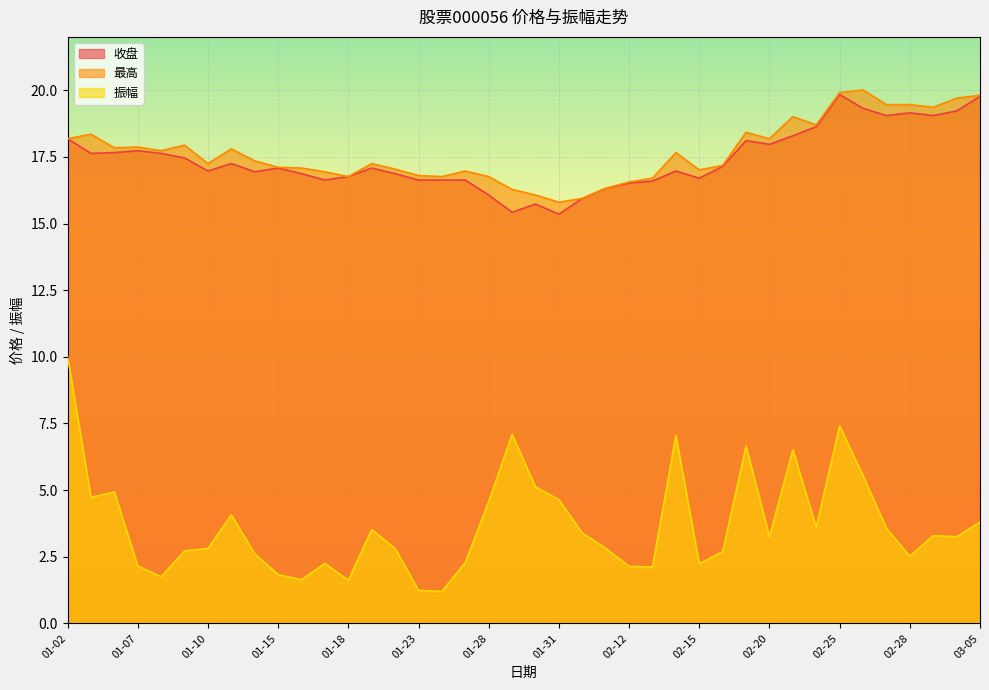

How many data points in 收盘 are above 17?

21